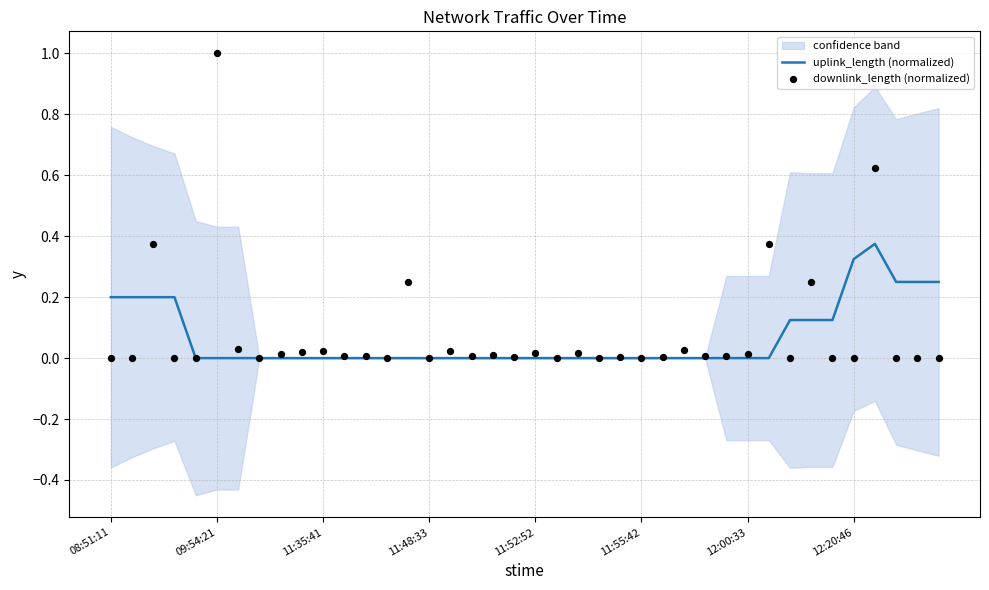

Which series has the largest Y range (max minus min)?

downlink_length (normalized)